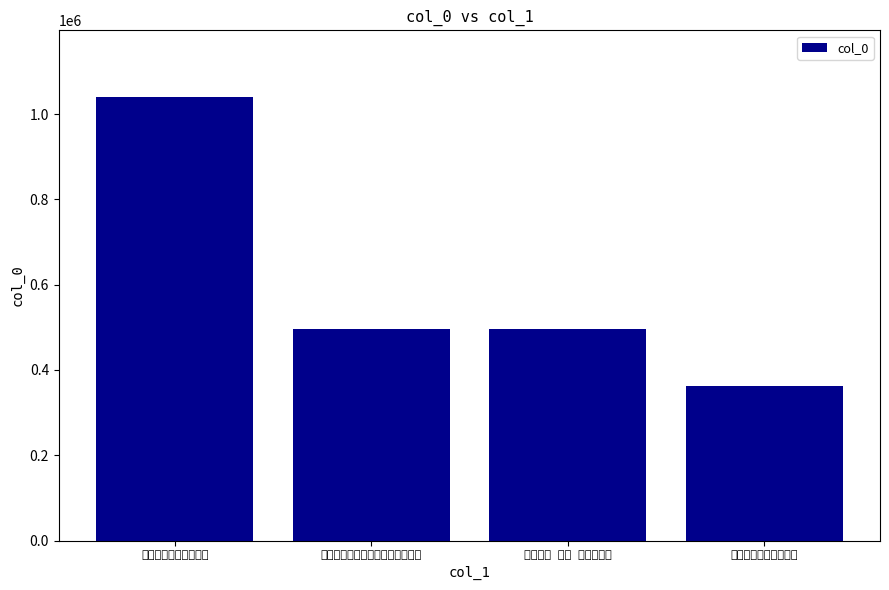

Which category has the lowest value across all series?

屡乞致政诏答未允述怀